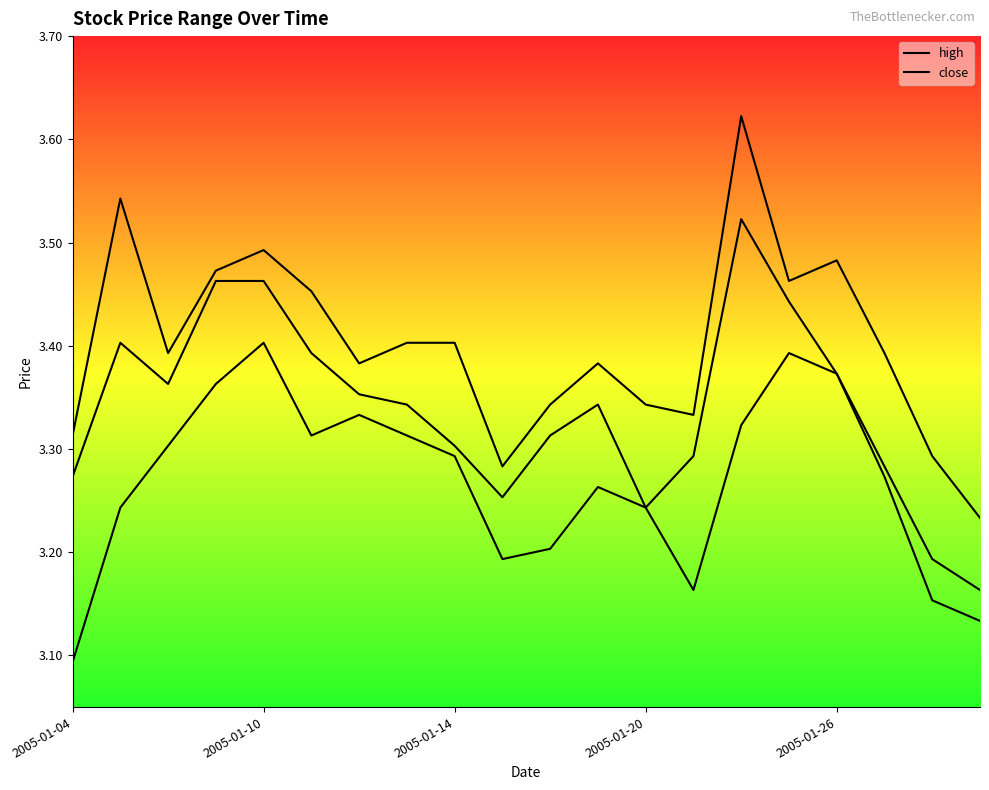

Which series has the largest range (max minus min)?

high